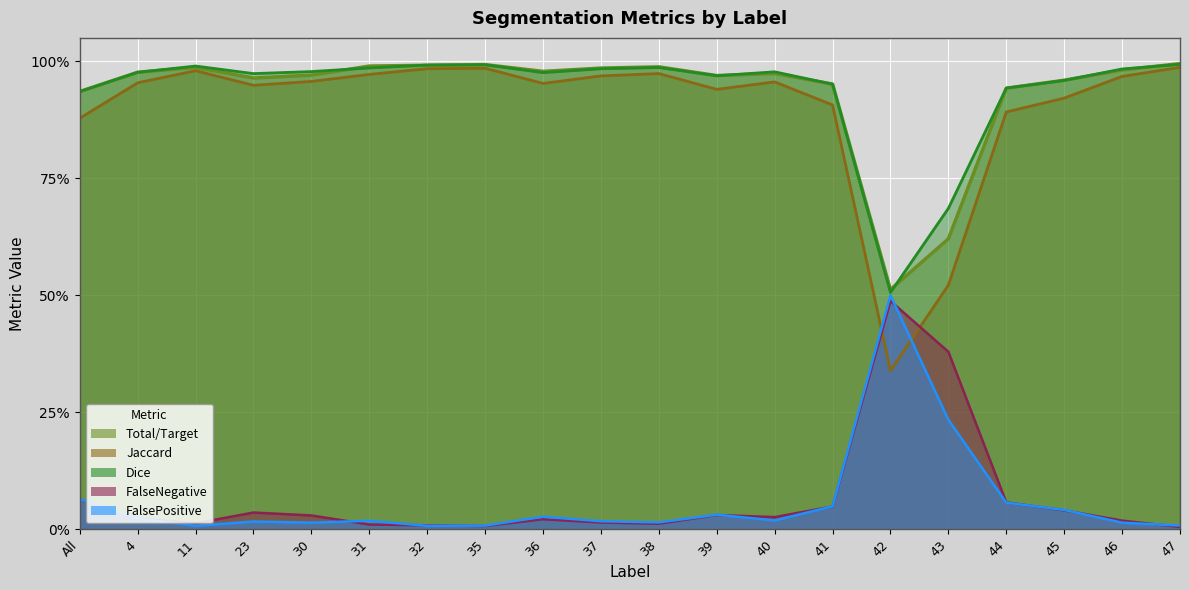

What position from the left is 42?

15